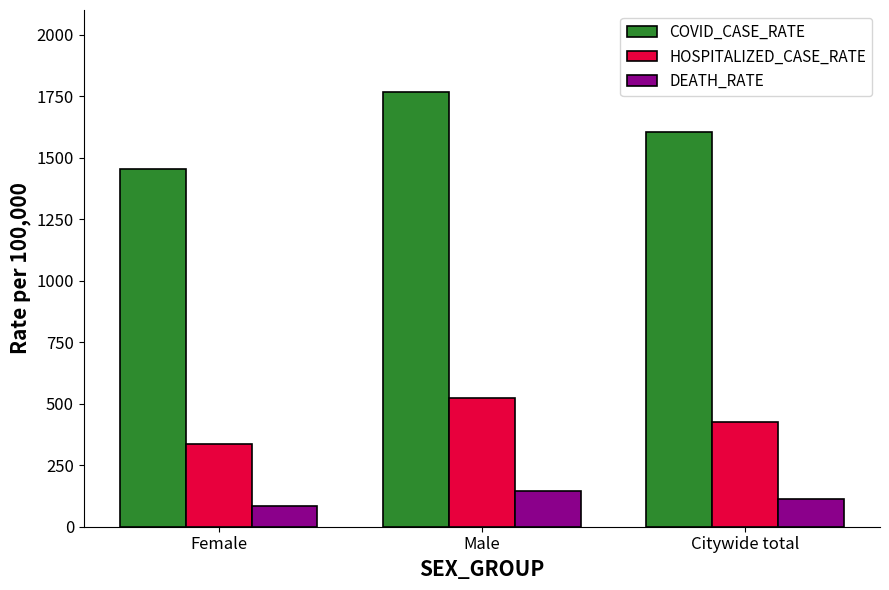

What is the value of the COVID_CASE_RATE bar at the 2nd from the left?

1766.1